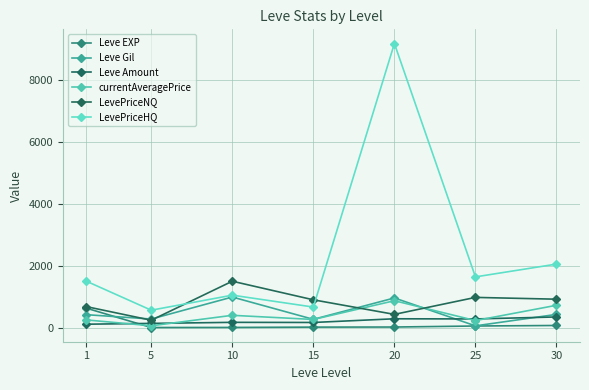

What are all the series names shown in the legend?

Leve EXP, Leve Gil, Leve Amount, currentAveragePrice, LevePriceNQ, LevePriceHQ